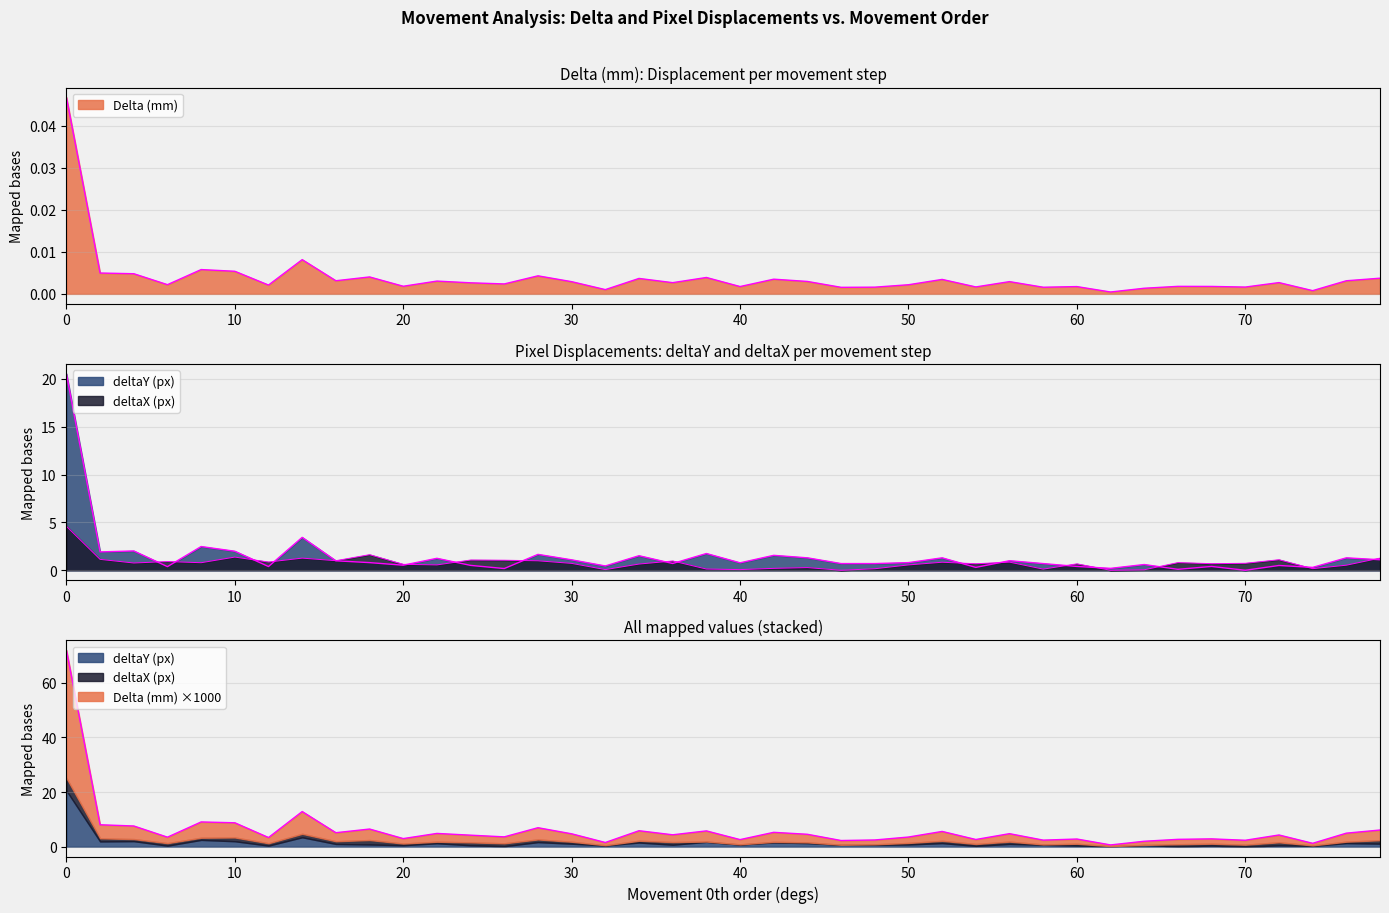

In Delta (mm), how many points are higher than both neighbors (excluding endpoints)?

13